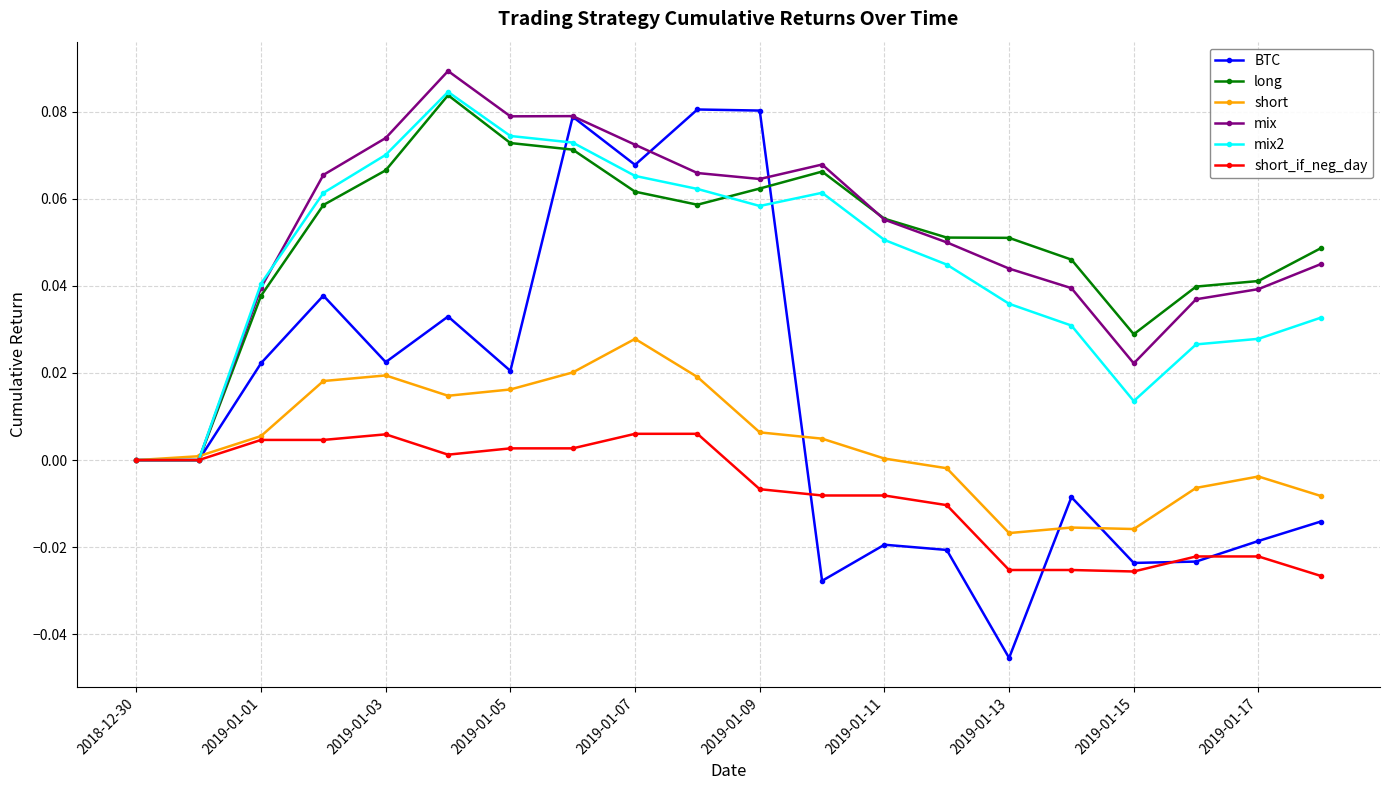

True or false: mix and long intersect in this chart.

True